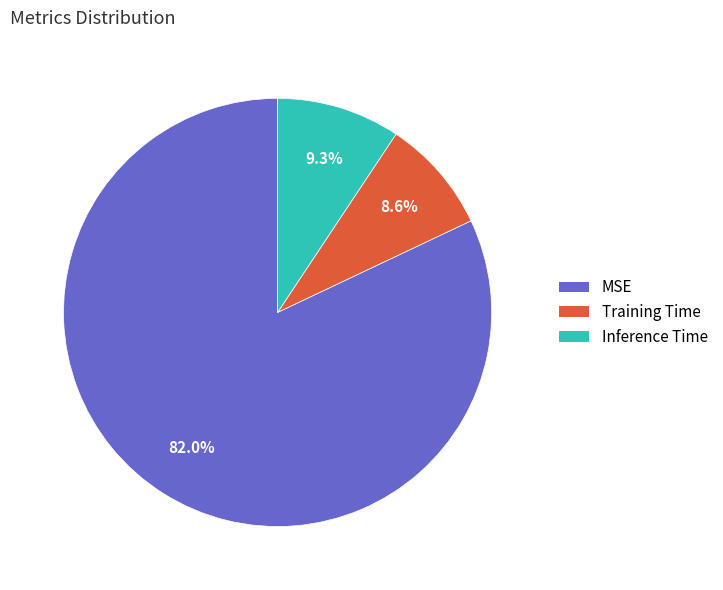

Is the sum of Training Time and MSE greater than half?

Yes